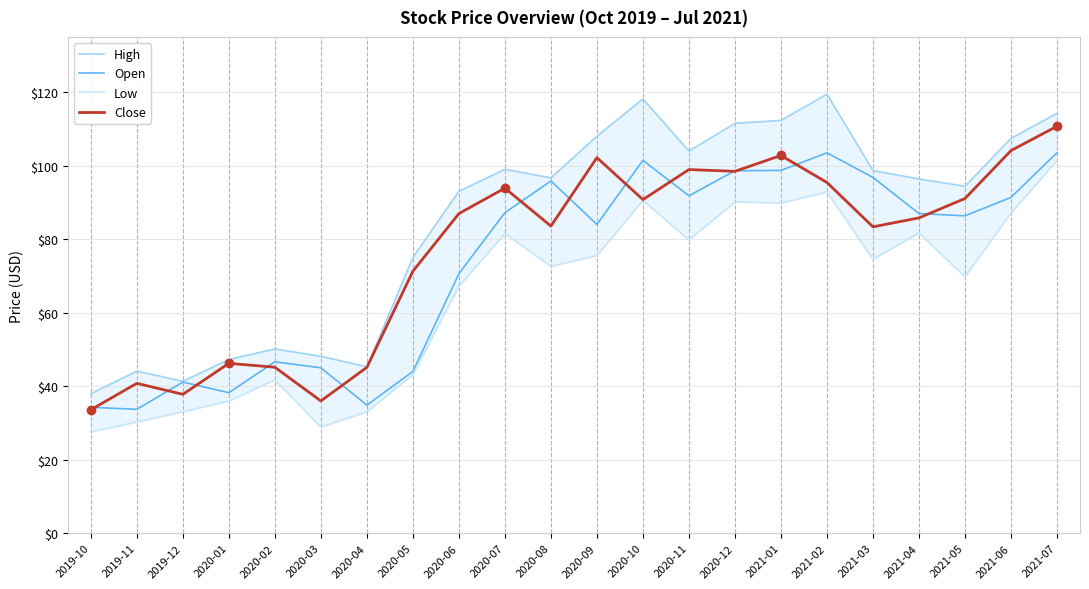

Rank the categories by Close value from highest to lowest.

2021-07, 2021-06, 2021-01, 2020-09, 2020-11, 2020-12, 2021-02, 2020-07, 2021-05, 2020-10, 2020-06, 2021-04, 2020-08, 2021-03, 2020-05, 2020-01, 2020-02, 2020-04, 2019-11, 2019-12, 2020-03, 2019-10